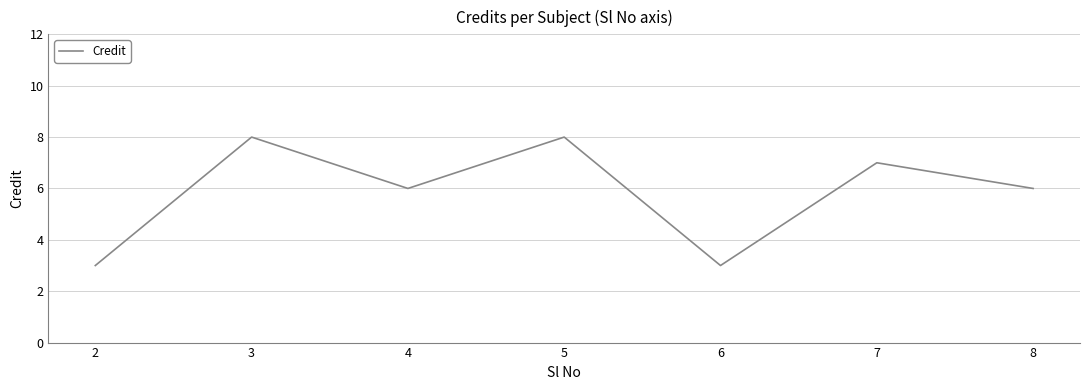

What is the minimum value shown in the chart?

3